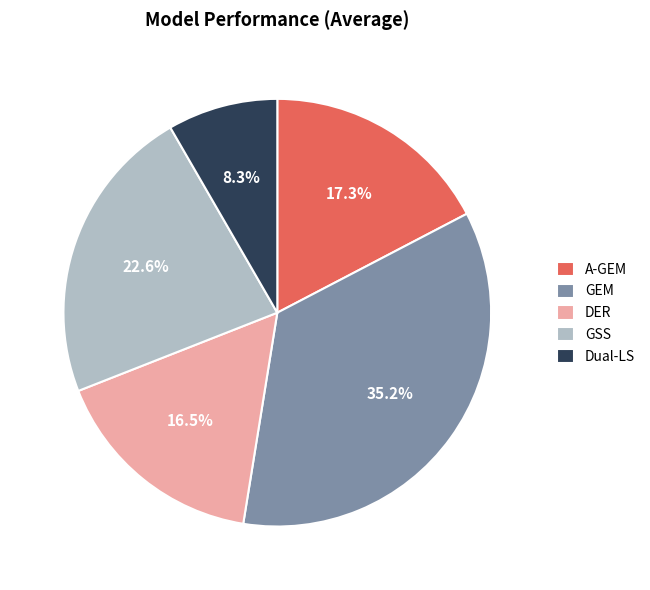

How many segments does this pie chart have?

5